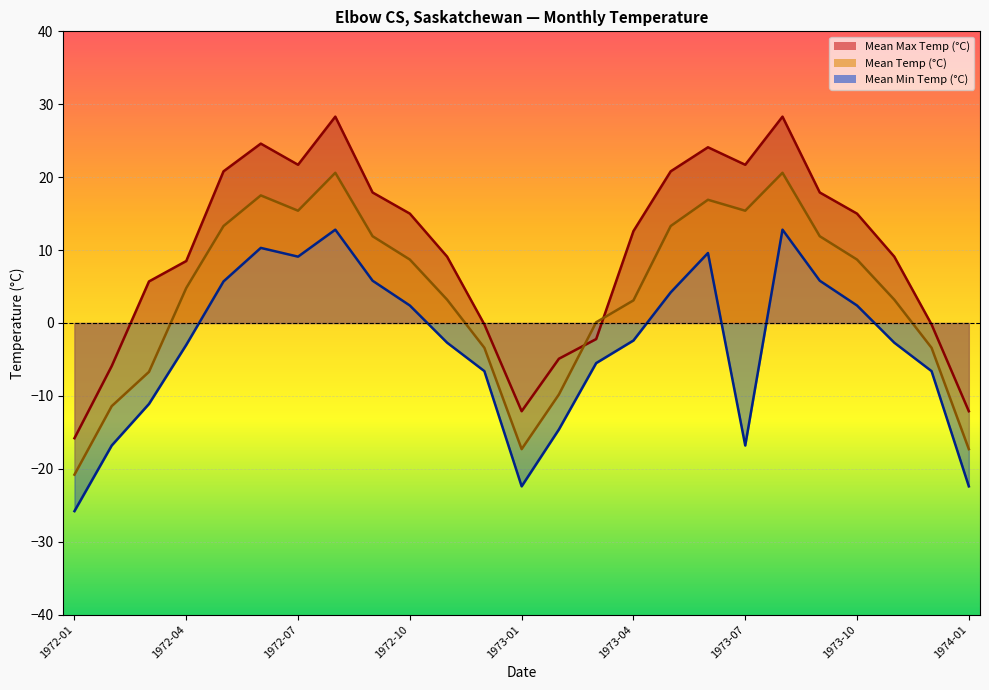

Reading left to right, extract all data points from this chart.

1972-01=-15.8	1972-02=-5.9	1972-03=5.7	1972-04=8.5	1972-05=20.8	1972-06=24.6	1972-07=21.7	1972-08=28.3	1972-09=17.9	1972-10=15.0	1972-11=9.1	1972-12=-0.2	1973-01=-12.1	1973-02=-4.9	1973-03=-2.2	1973-04=12.6	1973-05=20.8	1973-06=24.1	1973-07=21.7	1973-08=28.3	1973-09=17.9	1973-10=15.0	1973-11=9.1	1973-12=-0.2	1974-01=-12.1